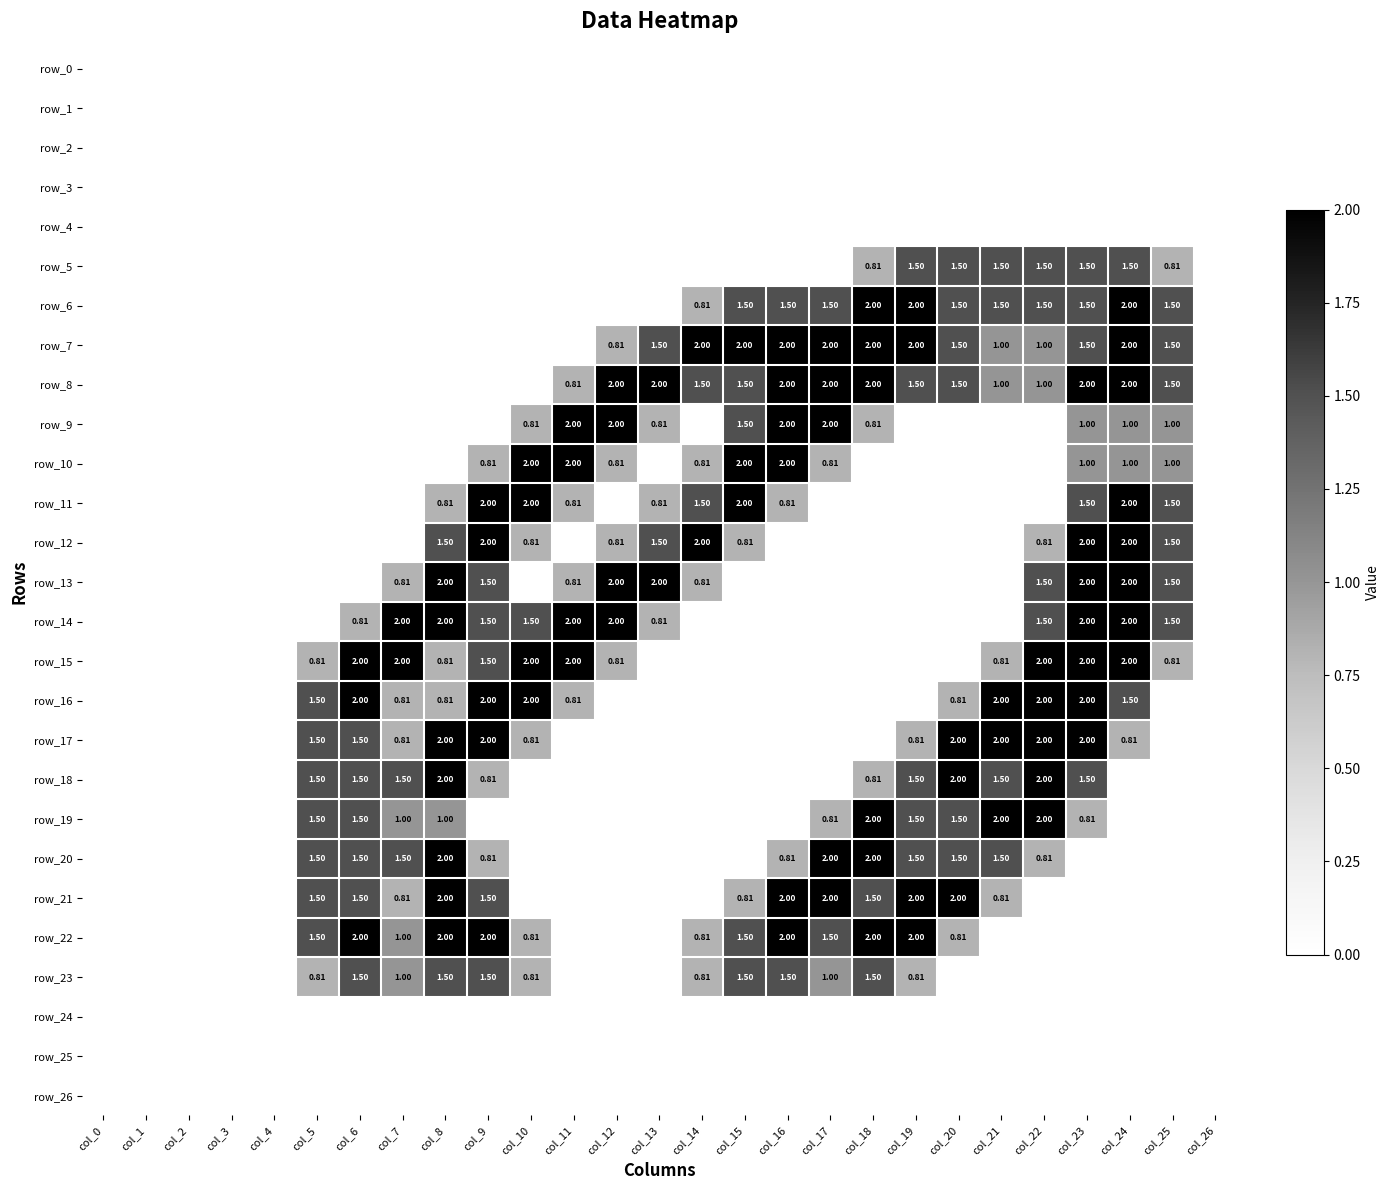

What is the average value of the row_23 series?

0.5